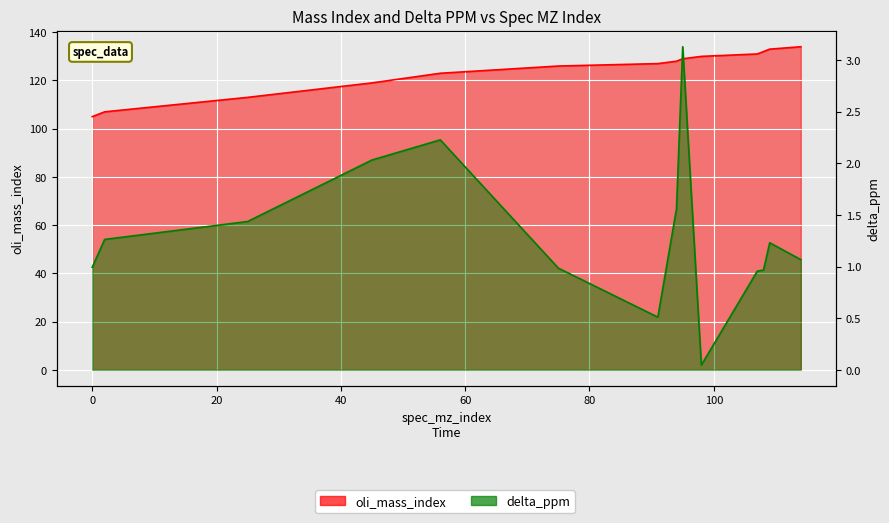

What is the approximate value of oli_mass_index at 25?

113.0